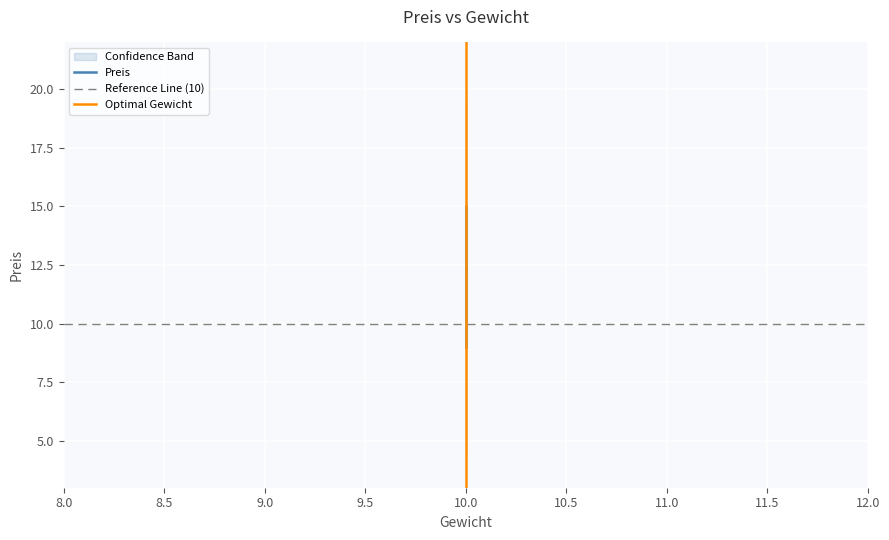

How many values are between 9 and 15?

3